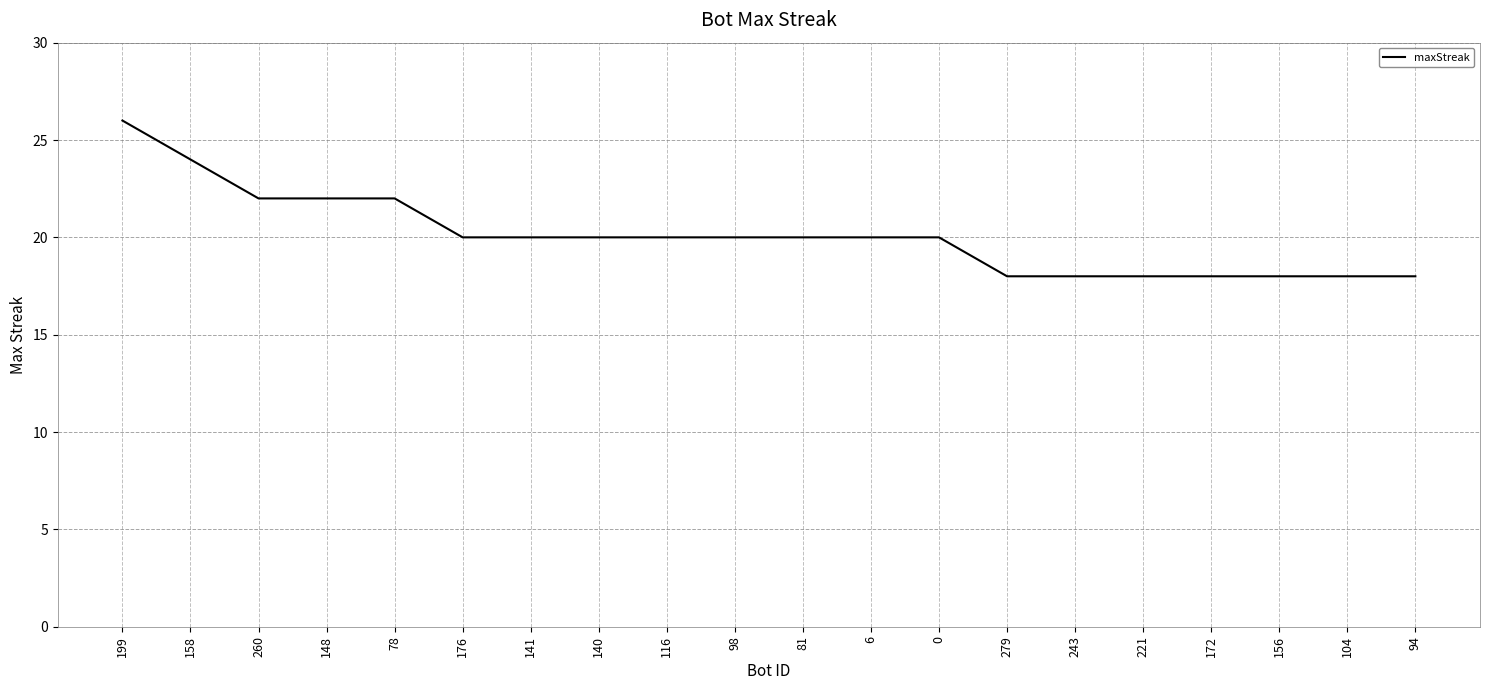

Read the value at 176.

20